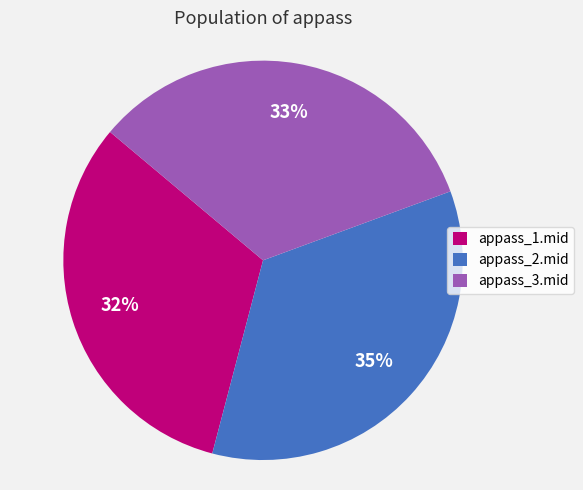

Is there a majority slice in this chart?

No